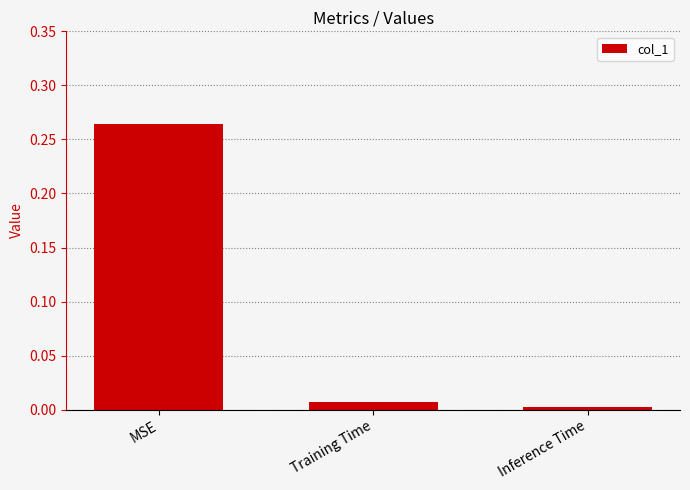

Between MSE and Inference Time, which is larger?

MSE